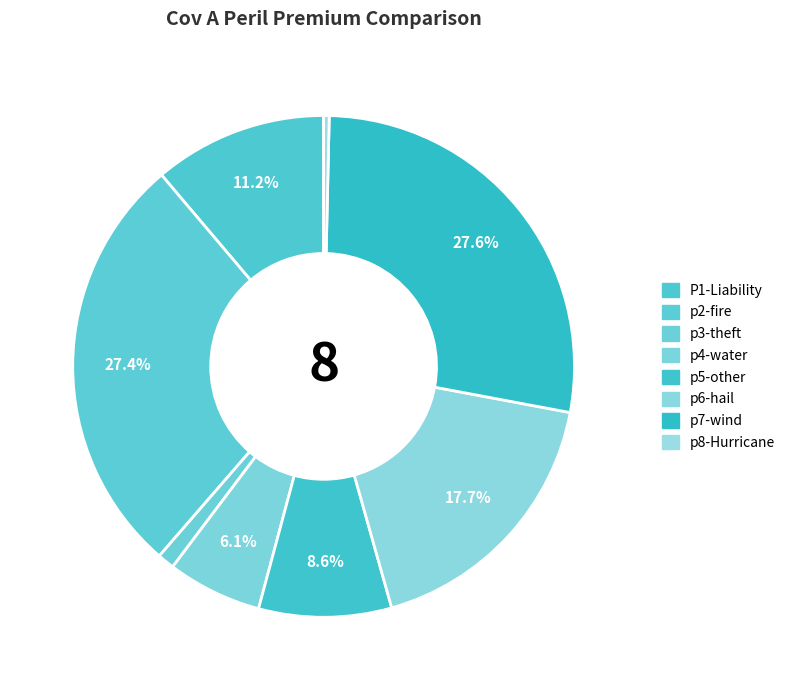

To the nearest percent, what is the combined percentage of p2-fire and p5-other?

36%